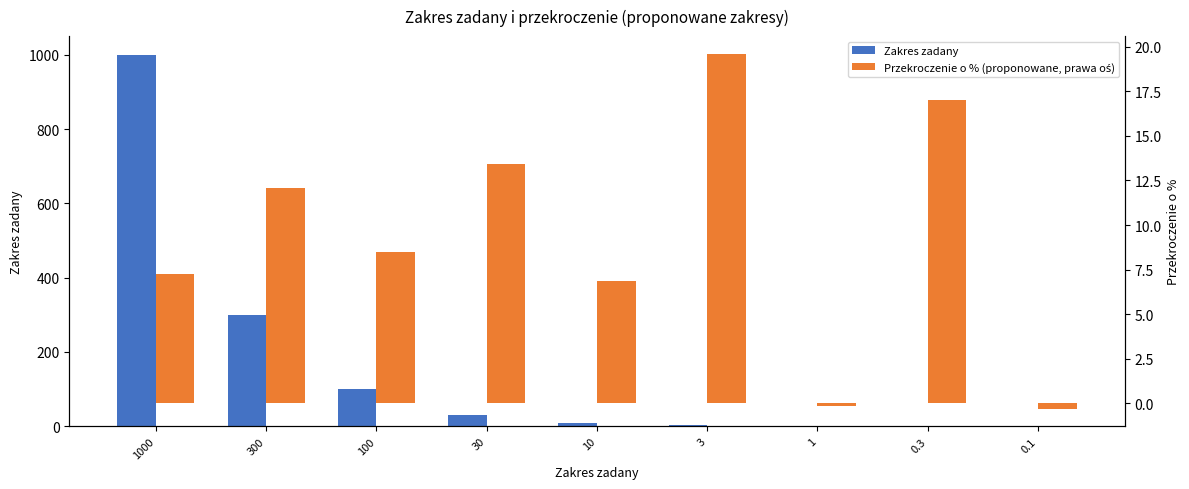

True or false: Przekroczenie o % (proponowane, prawa oś) has a value of -0.1 at 1.

False